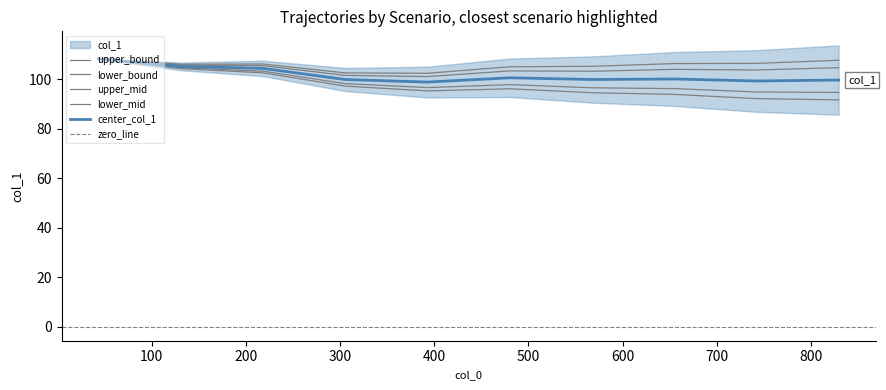

Does the chart display data point markers on the line(s)?

No